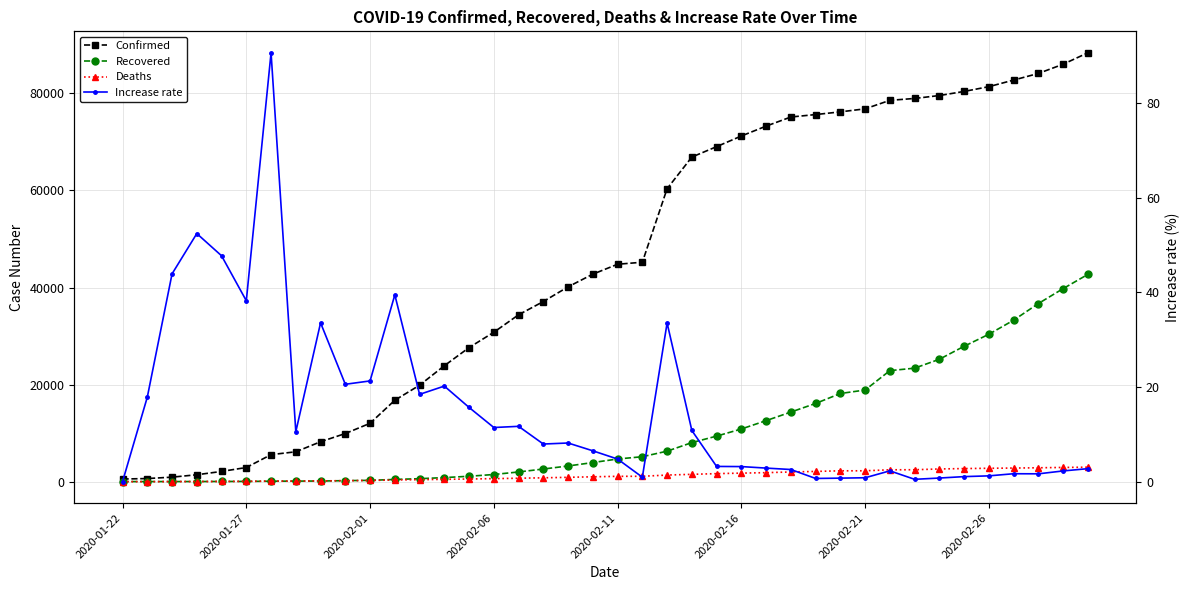

Does the chart display data point markers on the line(s)?

Yes